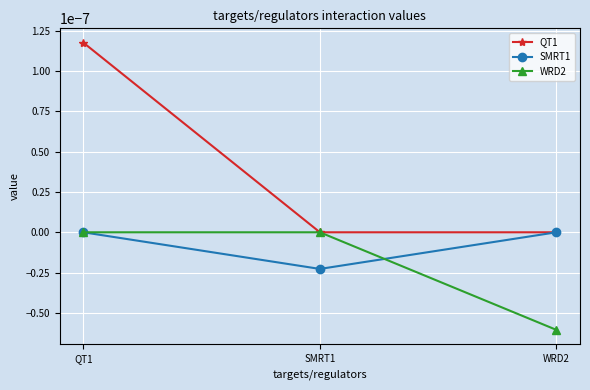

Is this an area chart (filled region under the line)?

No